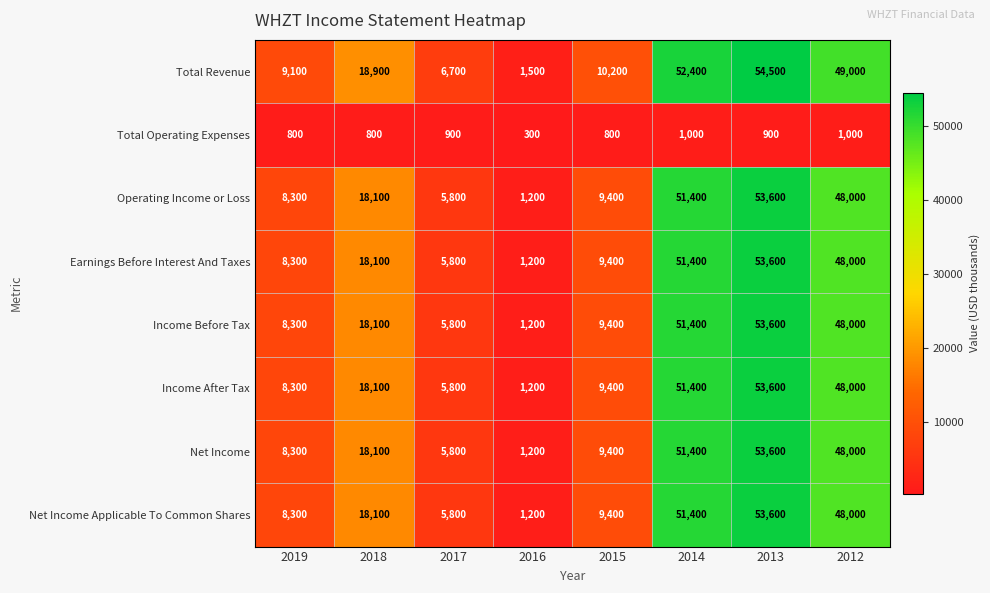

What is the sum of the Income After Tax values at 2012 and 2013?

101600